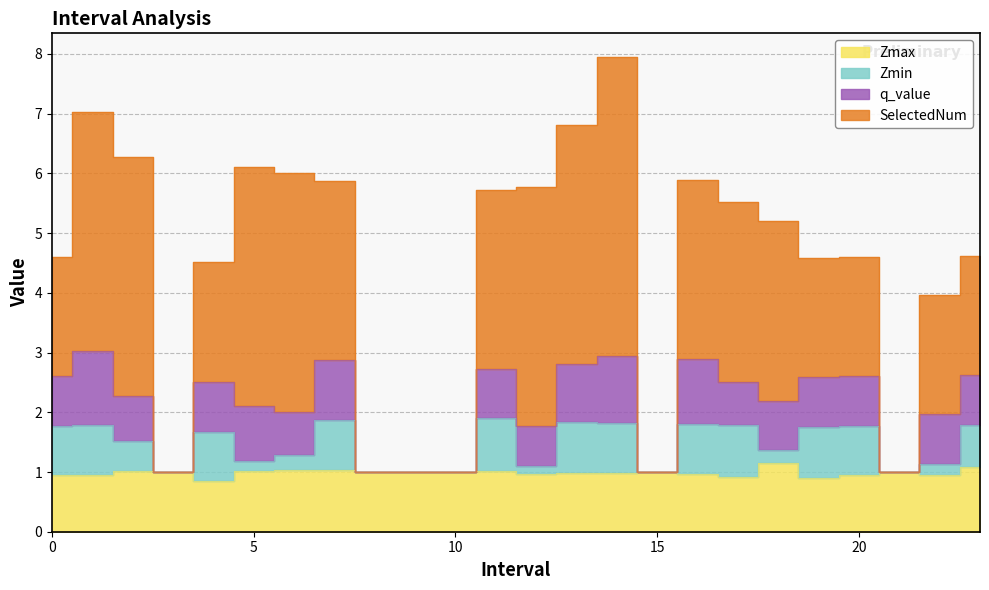

What is the approximate value of Zmax at 2?

1.0